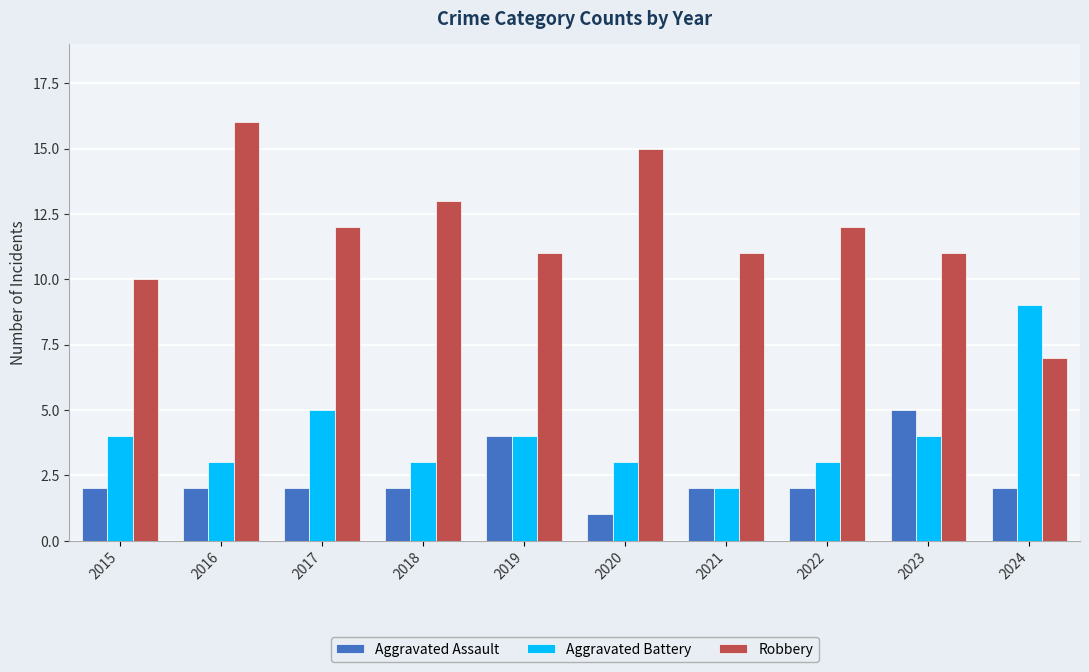

Rank the series by their maximum value, from lowest to highest.

Aggravated Assault, Aggravated Battery, Robbery